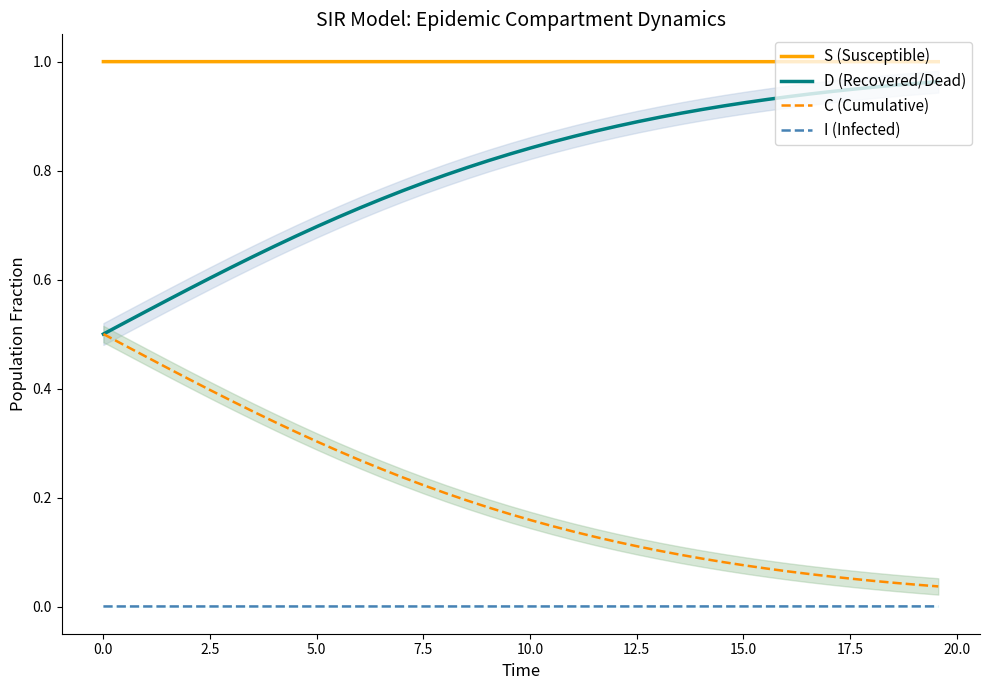

True or false: I (Infected) and S (Susceptible) cross at least once.

False